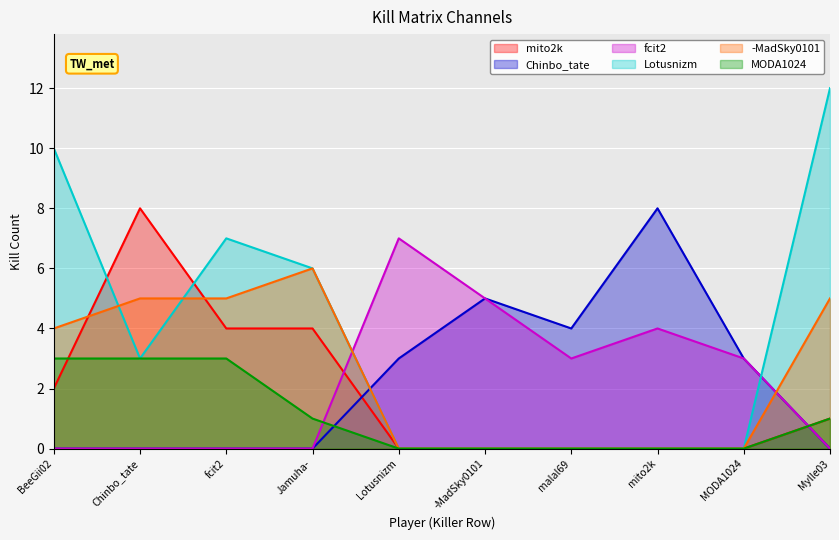

Reading left to right, what are all the values shown in this chart?

mito2k: BeeGii02=2	Chinbo_tate=8	fcit2=4	Jamuha-=4	Lotusnizm=0	-MadSky0101=0	malal69=0	mito2k=0	MODA1024=0	Mylle03=1
Chinbo_tate: BeeGii02=0	Chinbo_tate=0	fcit2=0	Jamuha-=0	Lotusnizm=3	-MadSky0101=5	malal69=4	mito2k=8	MODA1024=3	Mylle03=0
fcit2: BeeGii02=0	Chinbo_tate=0	fcit2=0	Jamuha-=0	Lotusnizm=7	-MadSky0101=5	malal69=3	mito2k=4	MODA1024=3	Mylle03=0
Lotusnizm: BeeGii02=10	Chinbo_tate=3	fcit2=7	Jamuha-=6	Lotusnizm=0	-MadSky0101=0	malal69=0	mito2k=0	MODA1024=0	Mylle03=12
-MadSky0101: BeeGii02=4	Chinbo_tate=5	fcit2=5	Jamuha-=6	Lotusnizm=0	-MadSky0101=0	malal69=0	mito2k=0	MODA1024=0	Mylle03=5
MODA1024: BeeGii02=3	Chinbo_tate=3	fcit2=3	Jamuha-=1	Lotusnizm=0	-MadSky0101=0	malal69=0	mito2k=0	MODA1024=0	Mylle03=1